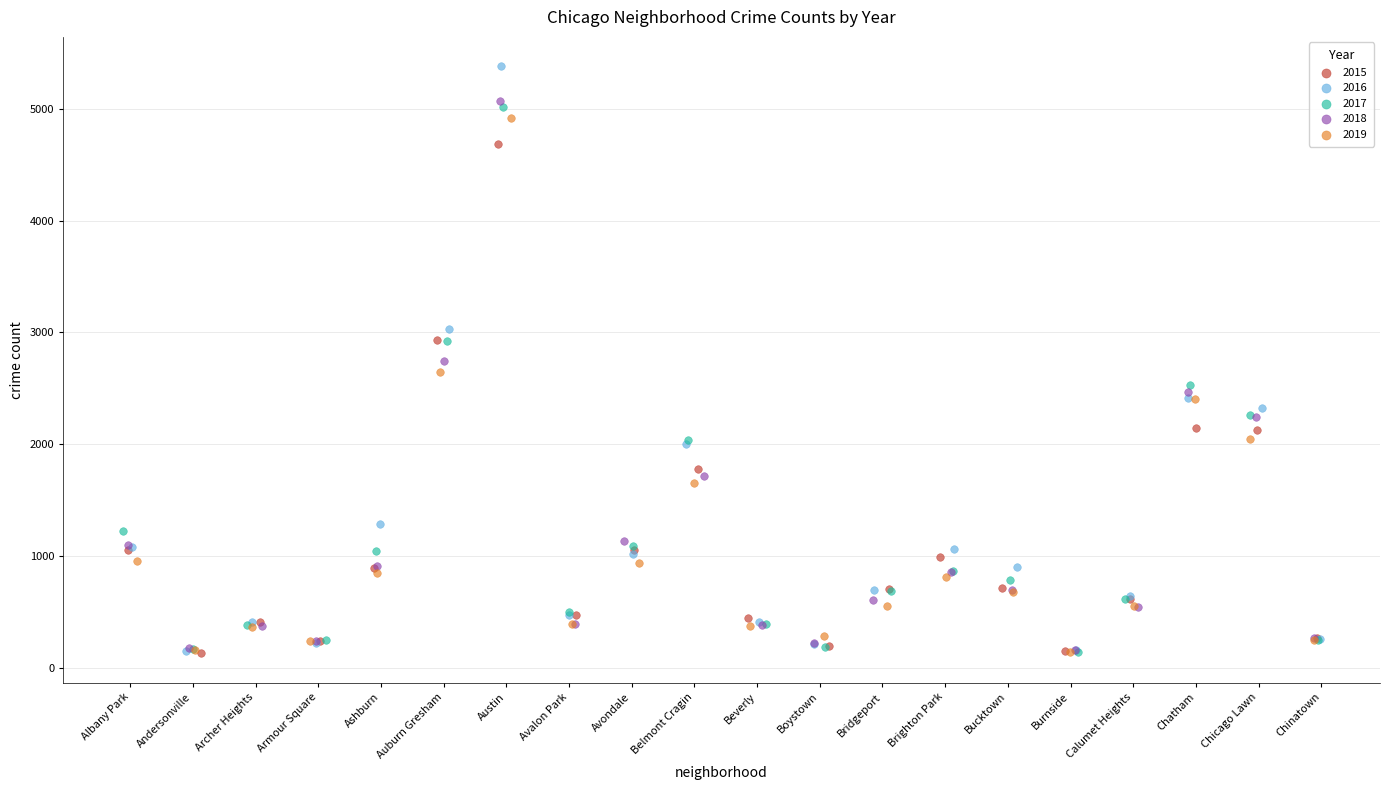

Which series has the widest spread of Y values?

2016